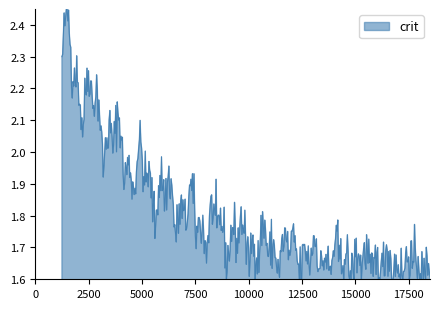

Is this an area chart (filled region under the line)?

Yes